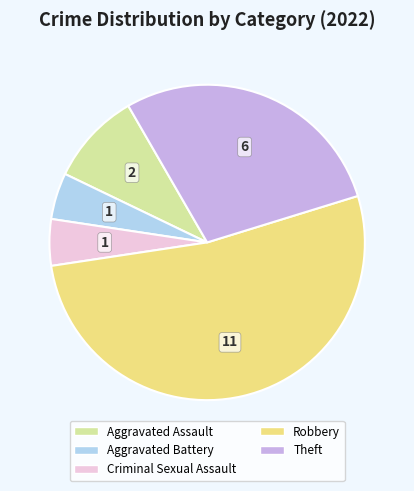

Combined, do Aggravated Assault and Aggravated Battery account for over 50%?

No